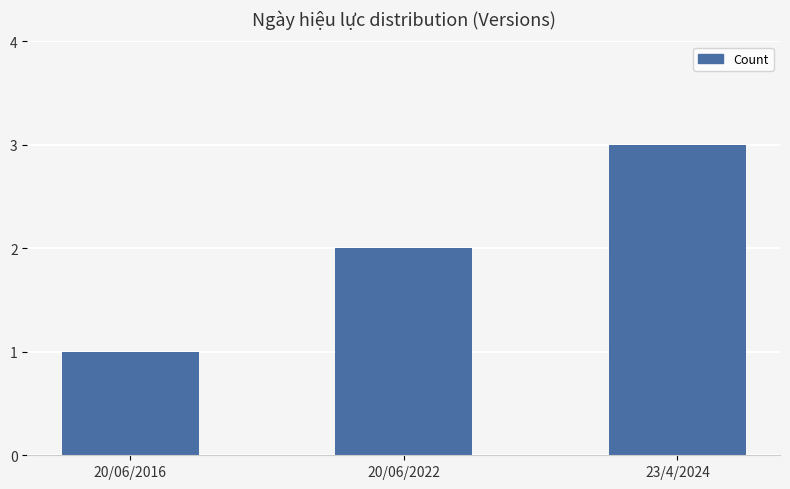

The value at 23/4/2024 is 3. True or false?

True